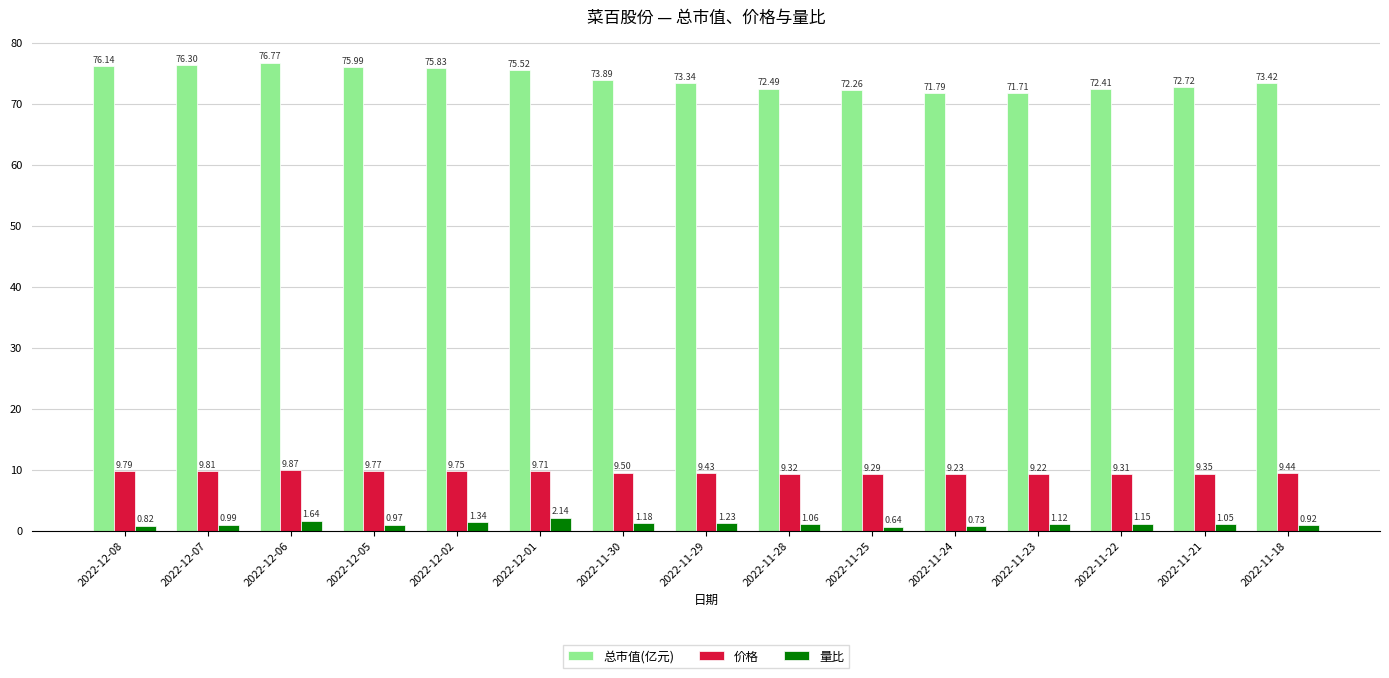

At how many categories does at least one series exceed 71?

15